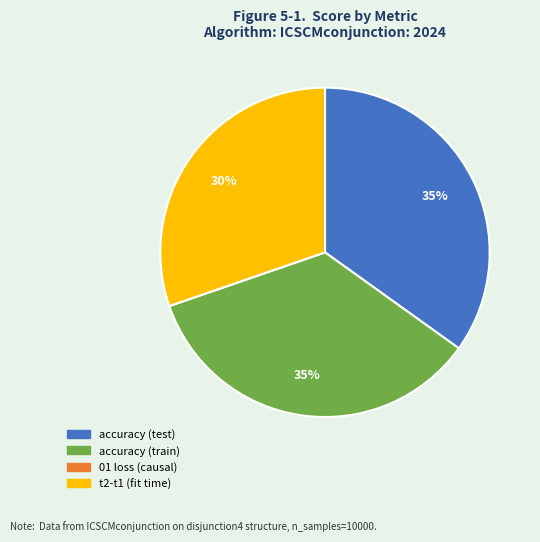

Does any single category account for the majority?

No